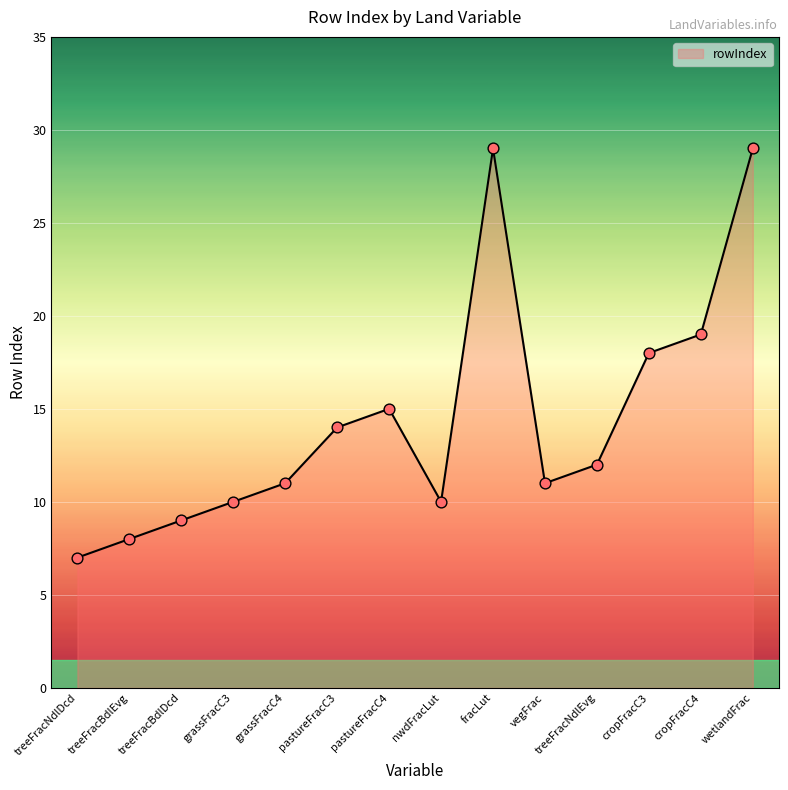

Between pastureFracC3 and cropFracC4, which is larger?

cropFracC4